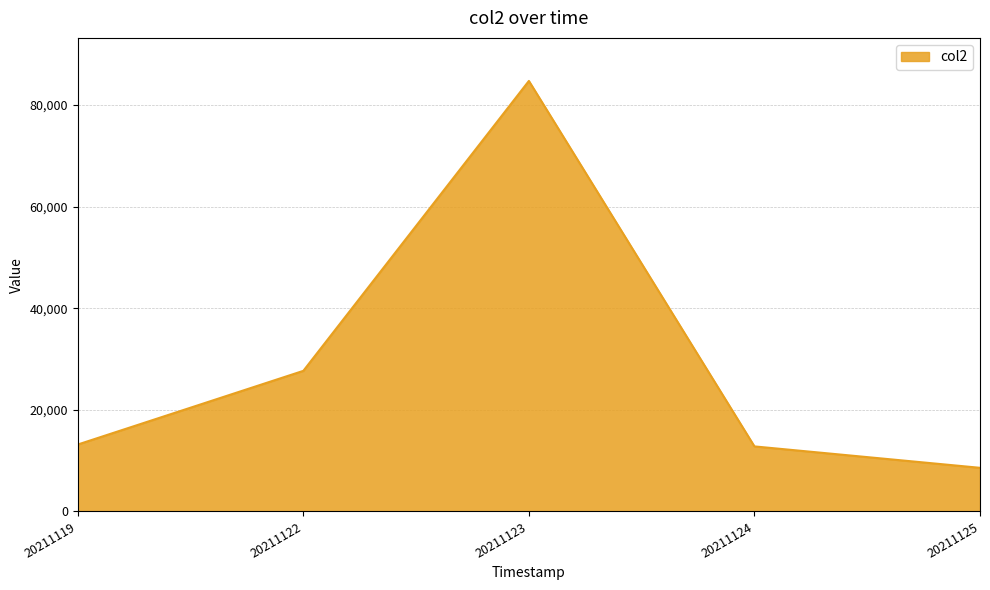

What is the difference between the maximum and minimum values?

76140